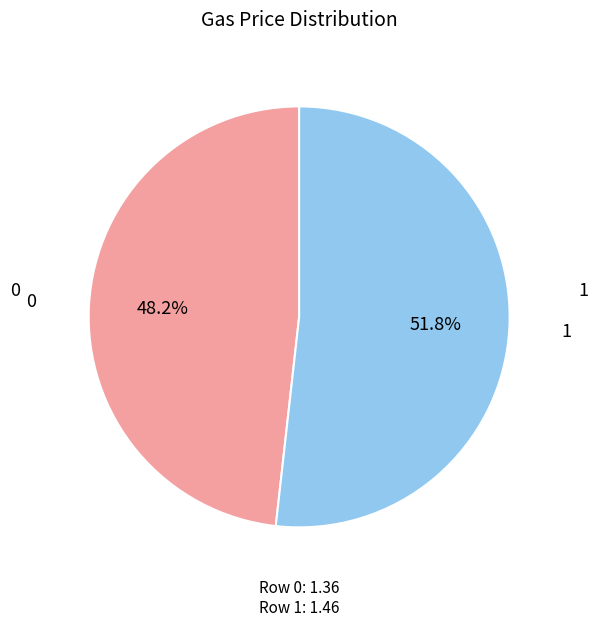

Is it true that 0 is 56% of the pie?

False